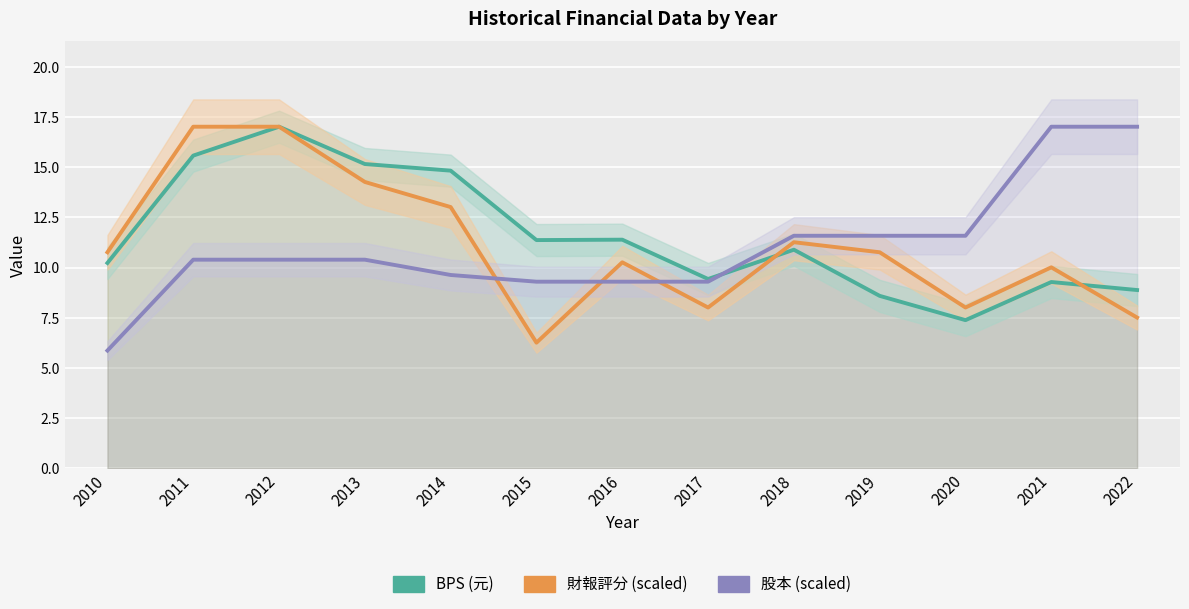

What is the sum of all 財報評分 (scaled) values?

144.2